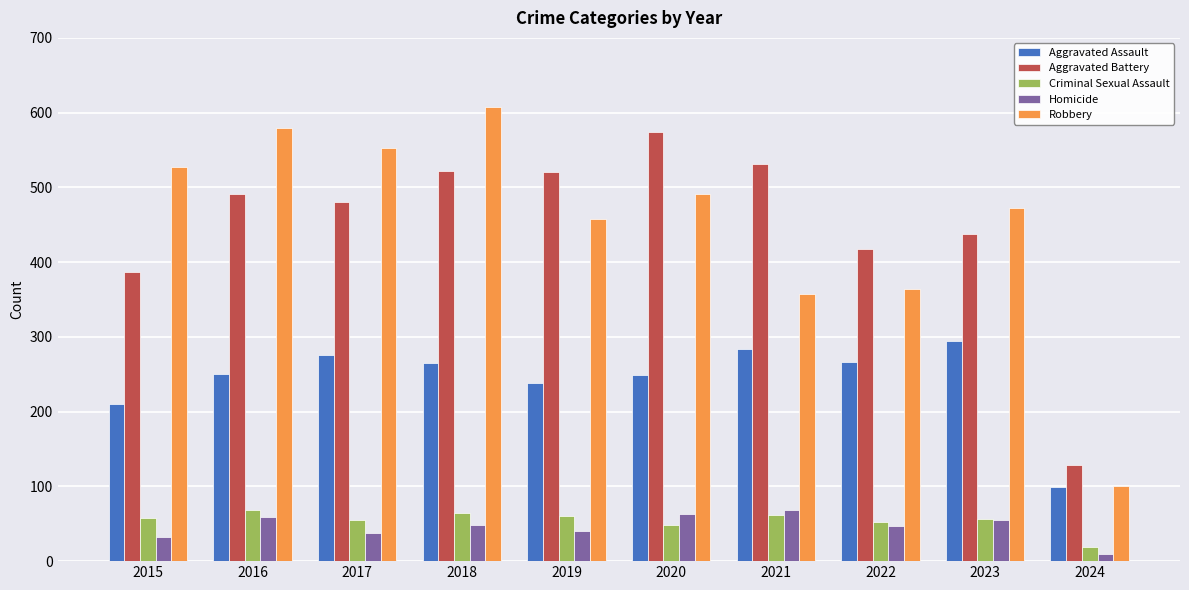

The value of Homicide at 2018 is 49. True or false?

True